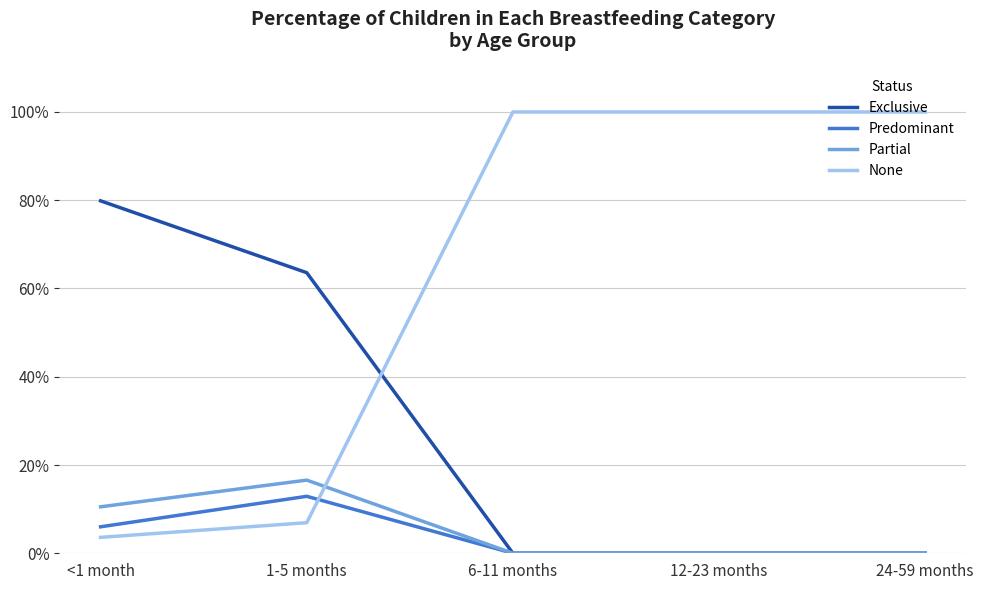

What is the sum of the Predominant values at 1-5 months and <1 month?

0.2